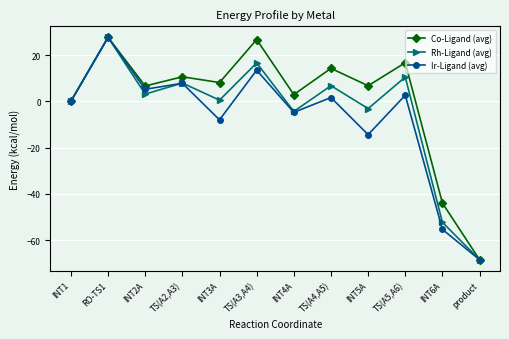

What is the sum of all Co-Ligand (avg) values?

7.6